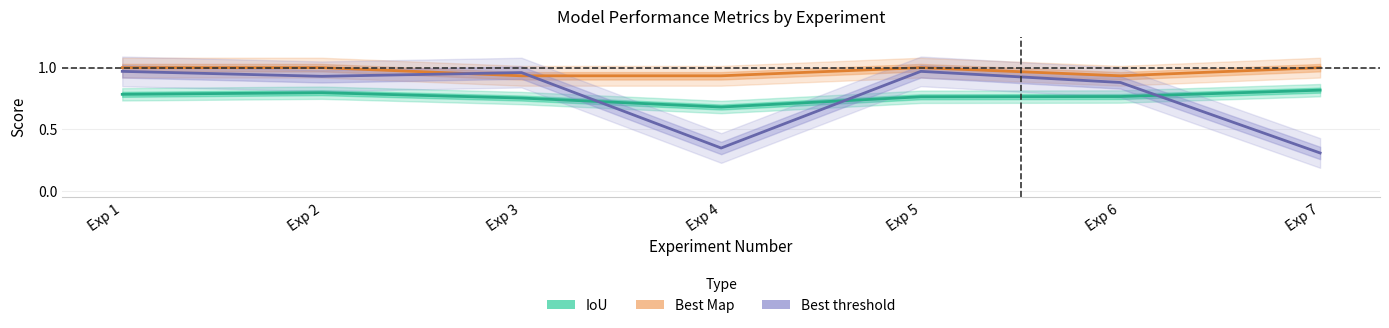

What are all the series names shown in the legend?

IoU, Best Map, Best threshold